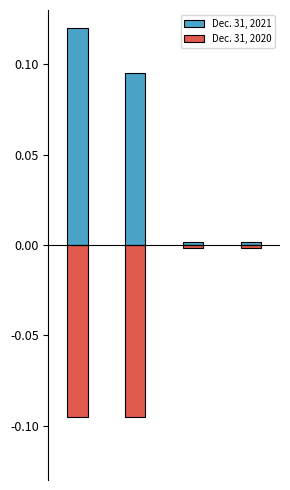

What is the difference between the maximum and minimum values in the Dec. 31, 2021 series?

0.1